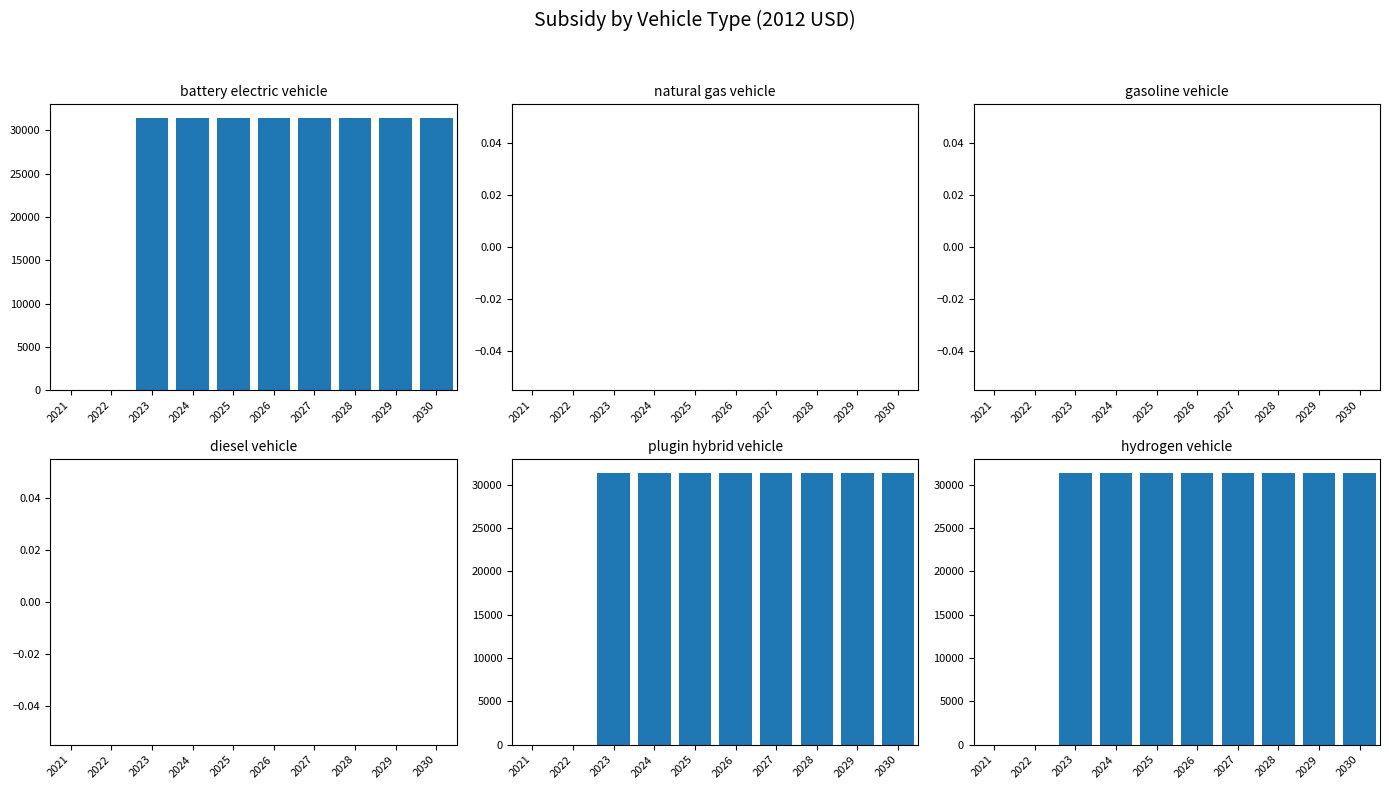

Count the number of data series in this chart.

6